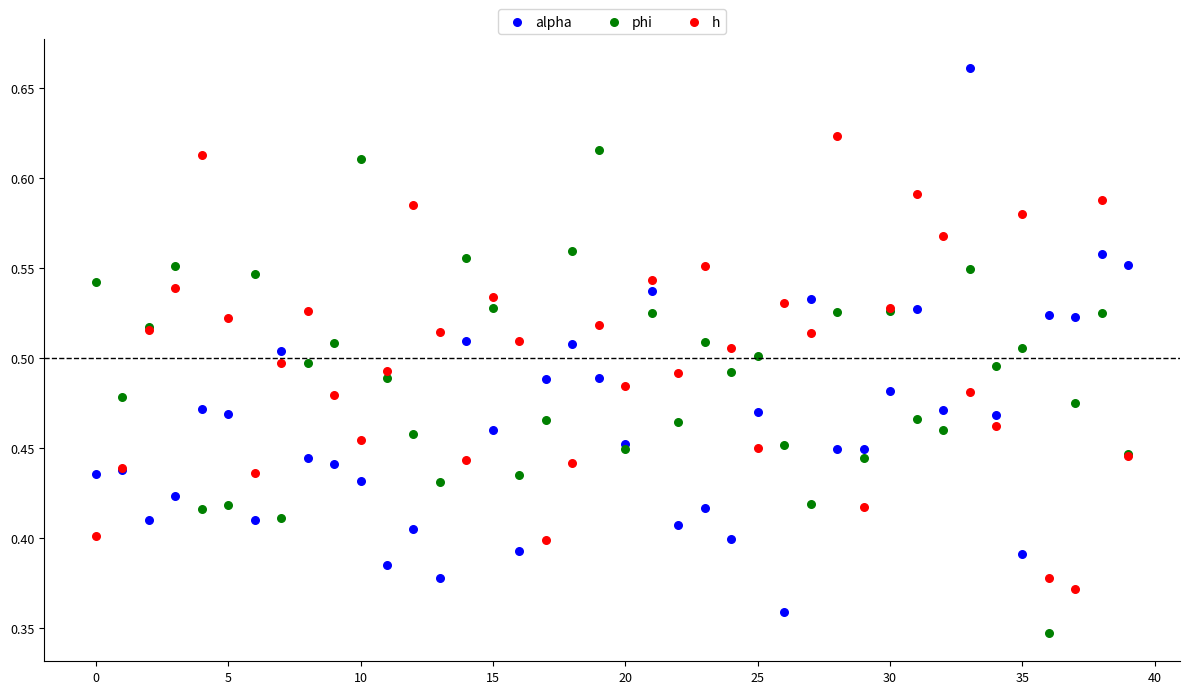

Which series has the largest Y range (max minus min)?

alpha